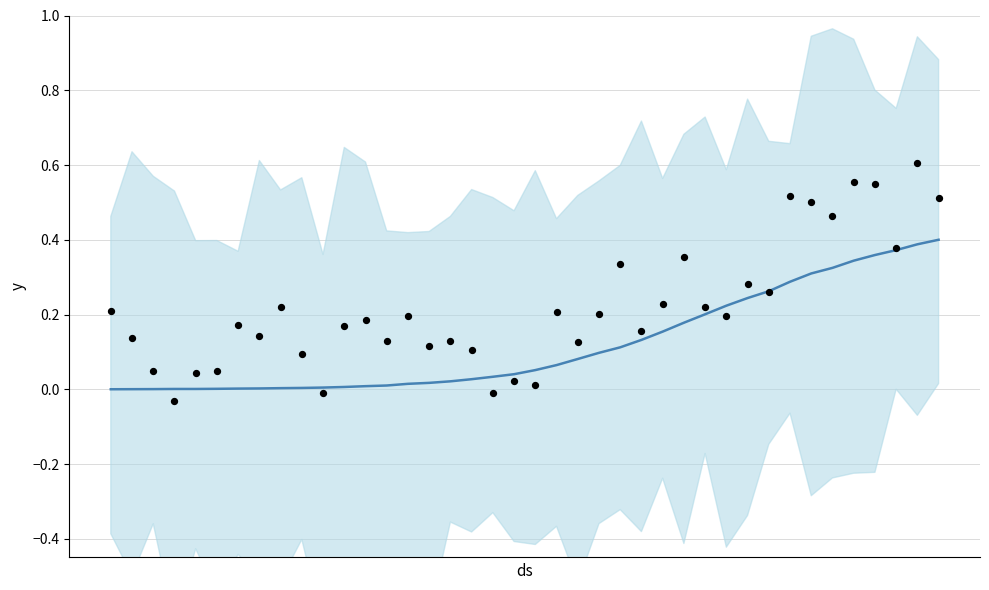

At how many categories does at least one series exceed 0?

40